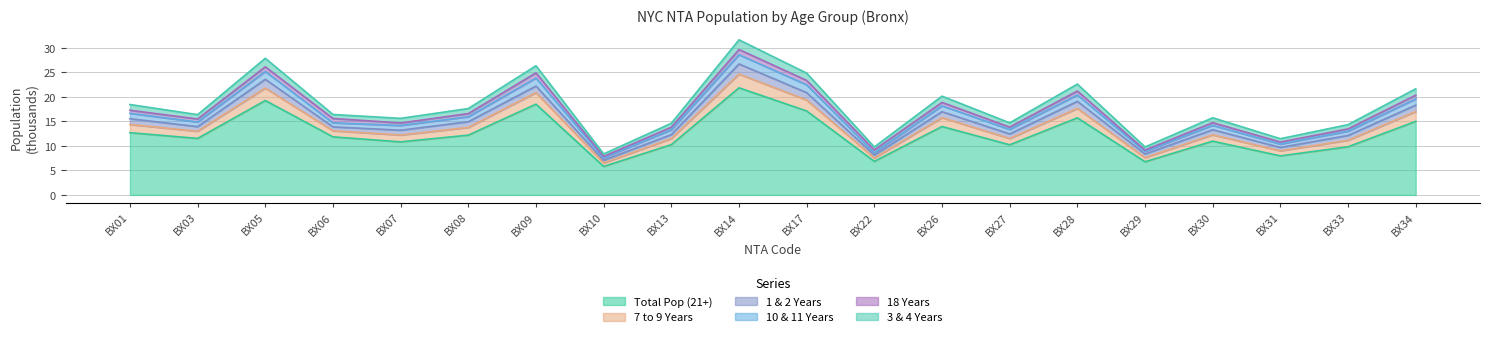

What is the minimum value for Total Pop (21+)?

5.8